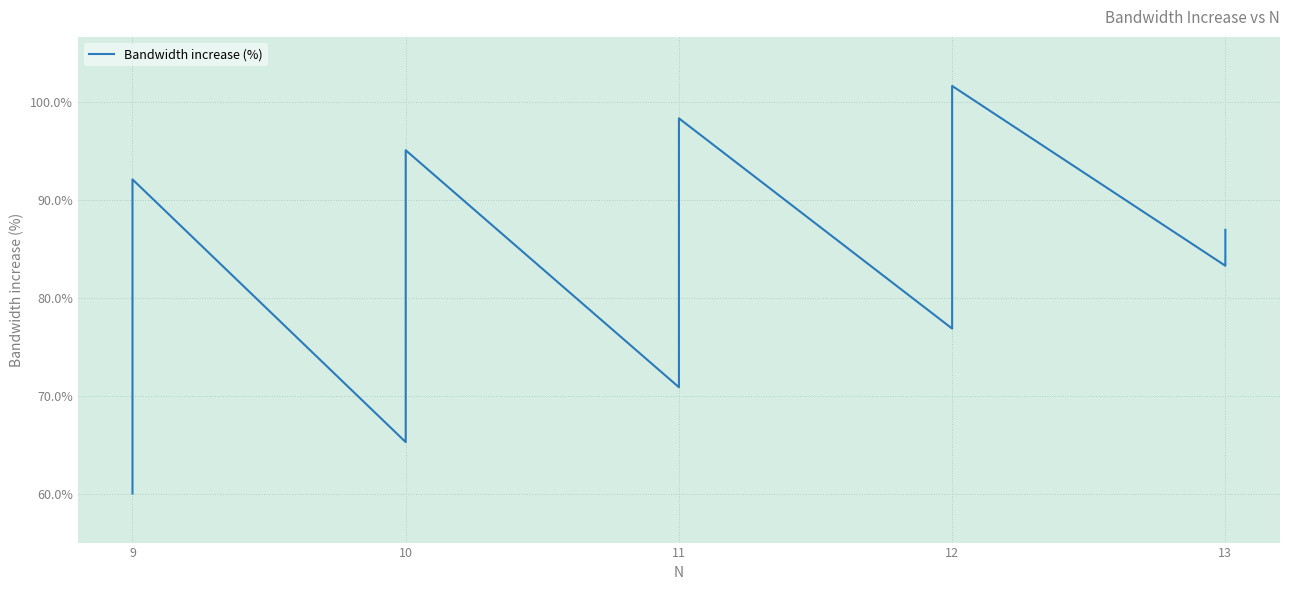

True or false: the data shows 88.9 at 9.

True